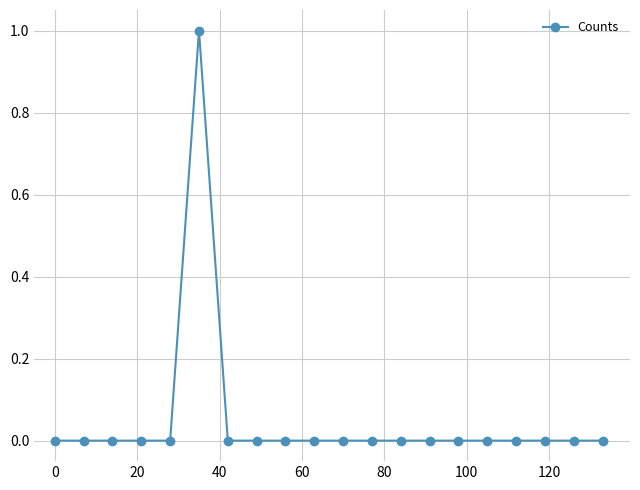

What is the greatest value displayed?

1